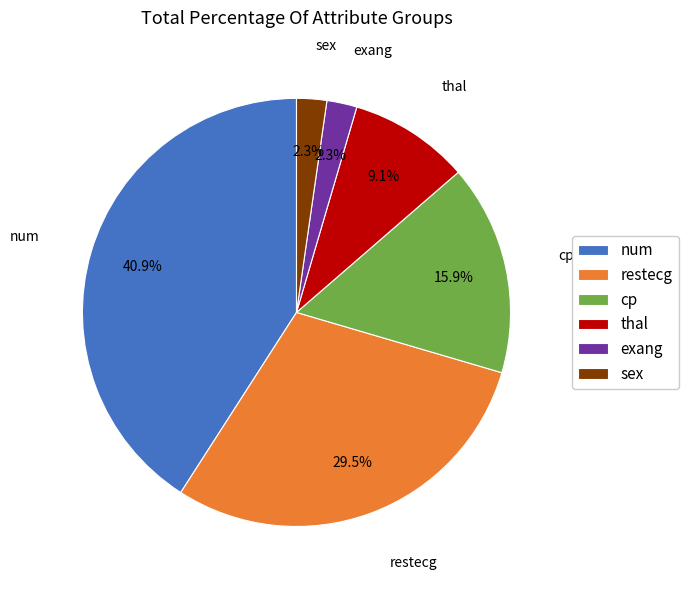

Count the number of slices in the pie.

6